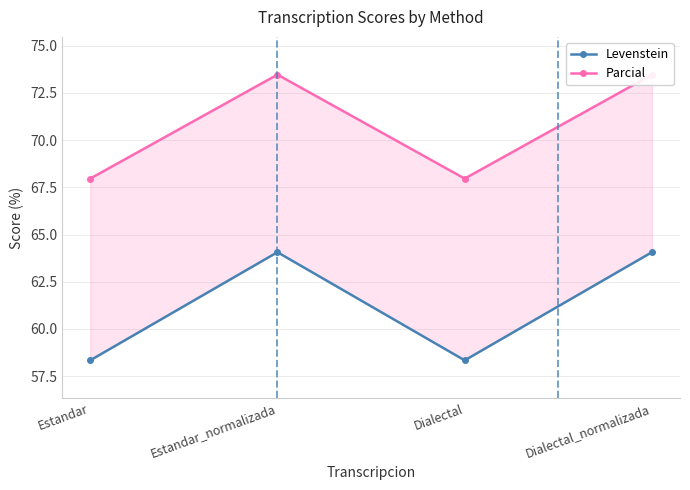

What is the difference between the maximum and second lowest values in the Levenstein series?

5.7